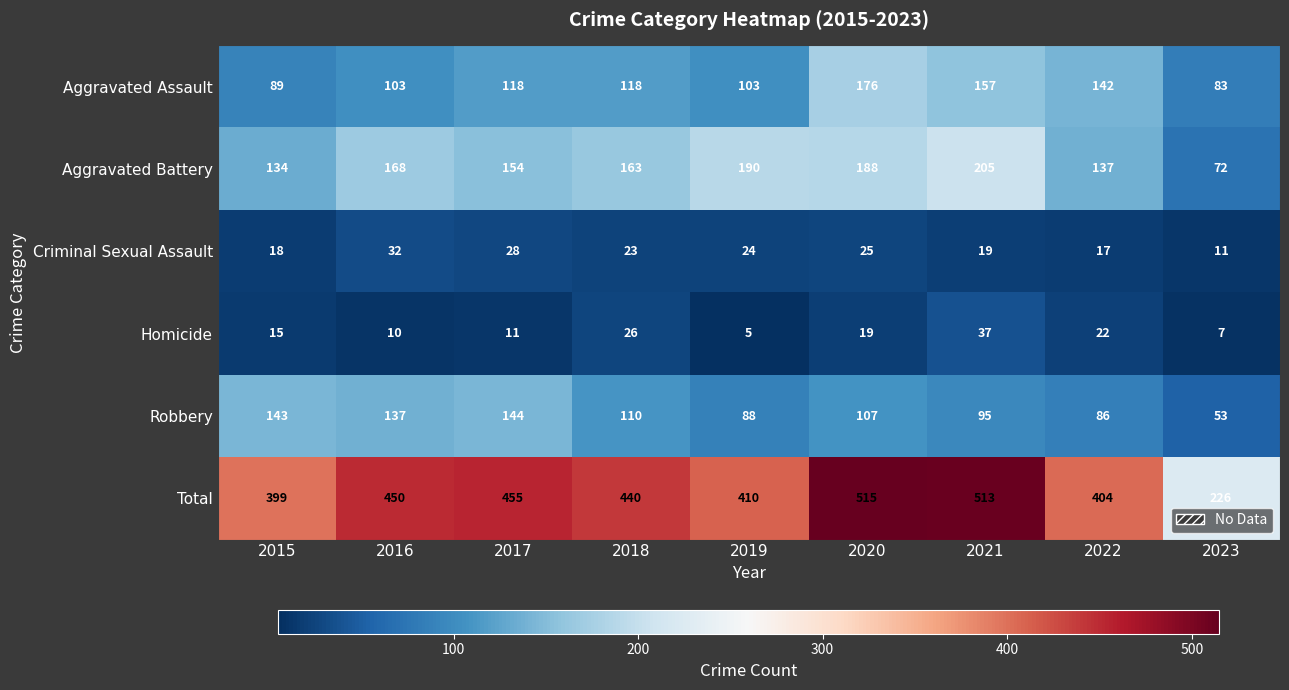

At 2019, list the series in order from largest to smallest.

Total, Aggravated Battery, Aggravated Assault, Robbery, Criminal Sexual Assault, Homicide